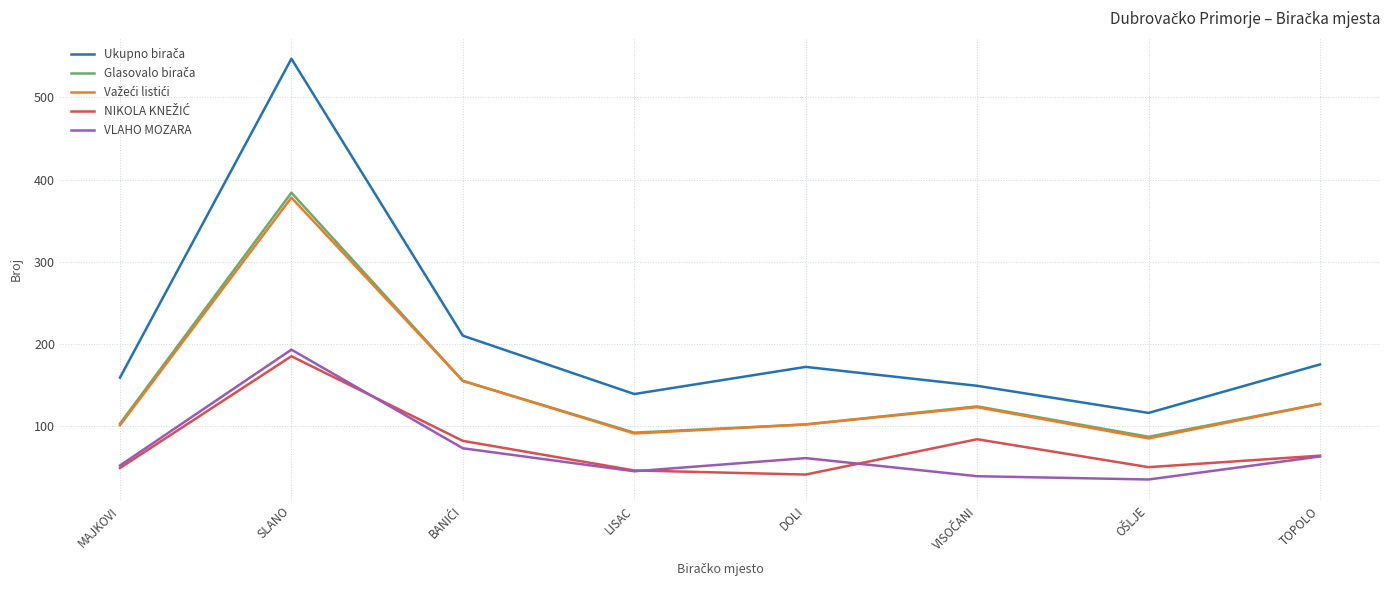

What is the maximum value shown in the chart?

547